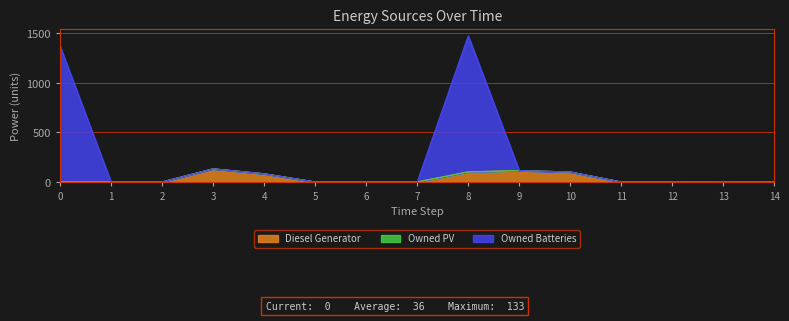

Where is Owned Batteries nearest to the value 738?

3